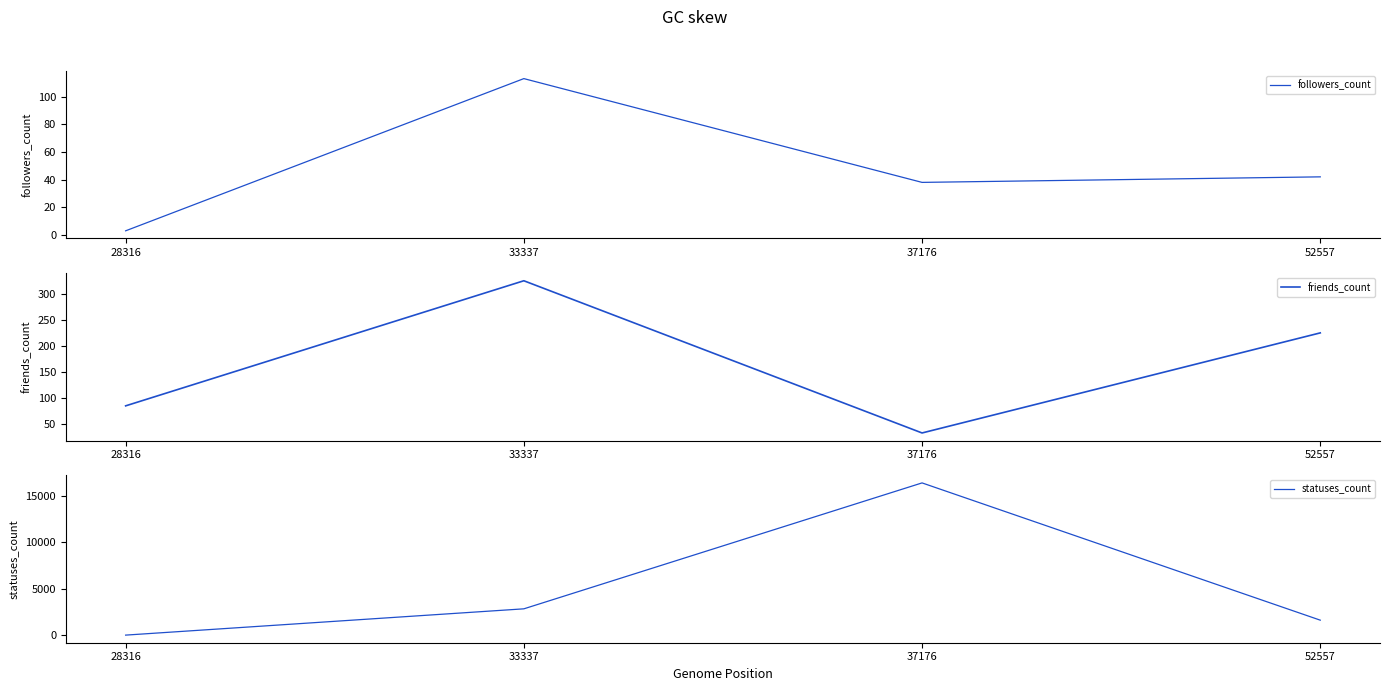

True or false: followers_count and friends_count cross at least once.

True